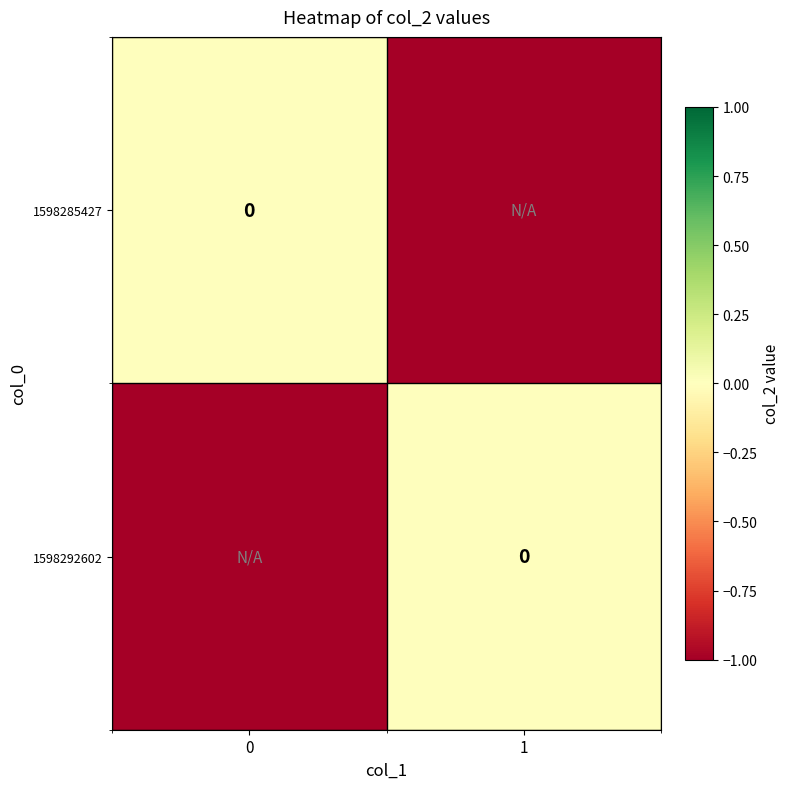

How many data points does each series have?

2